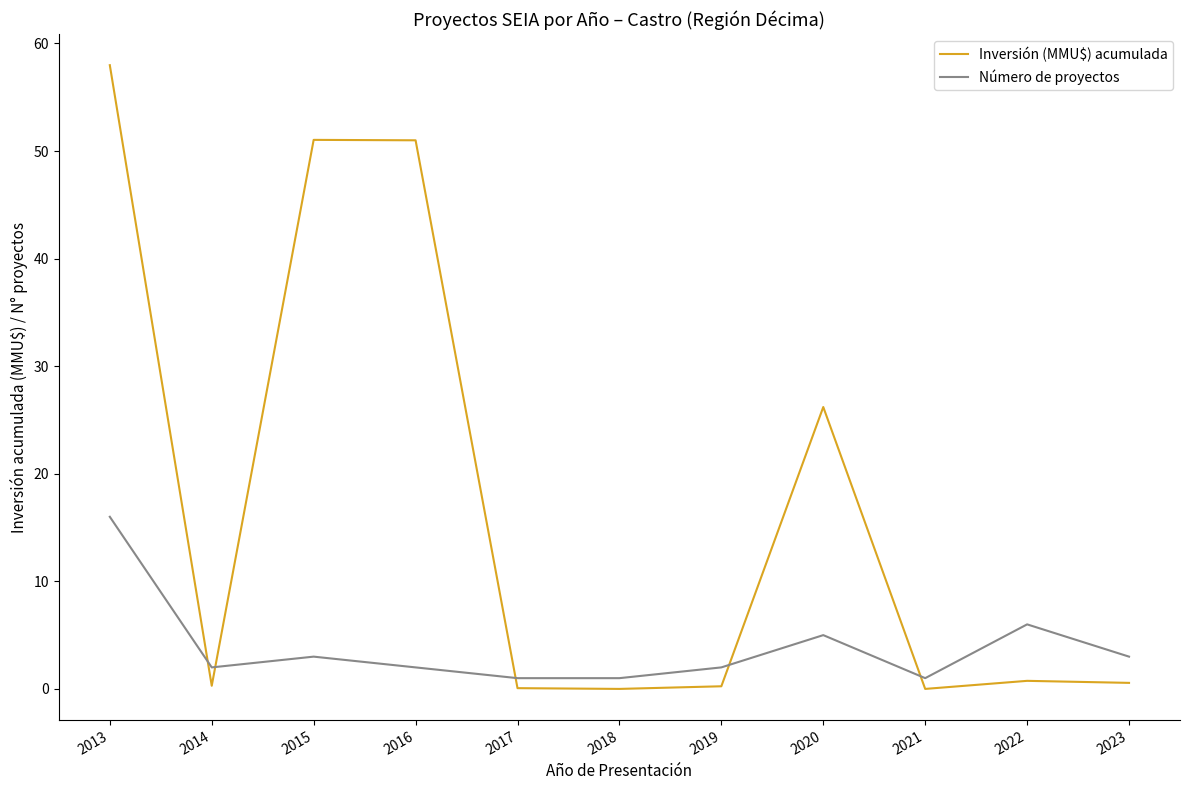

Between which two adjacent categories do Inversión (MMU$) acumulada and Número de proyectos first intersect?

2013 and 2014